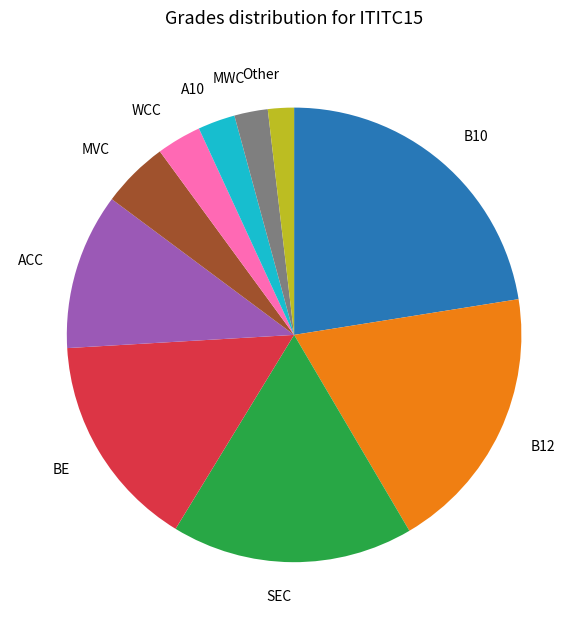

Count the number of slices in the pie.

10